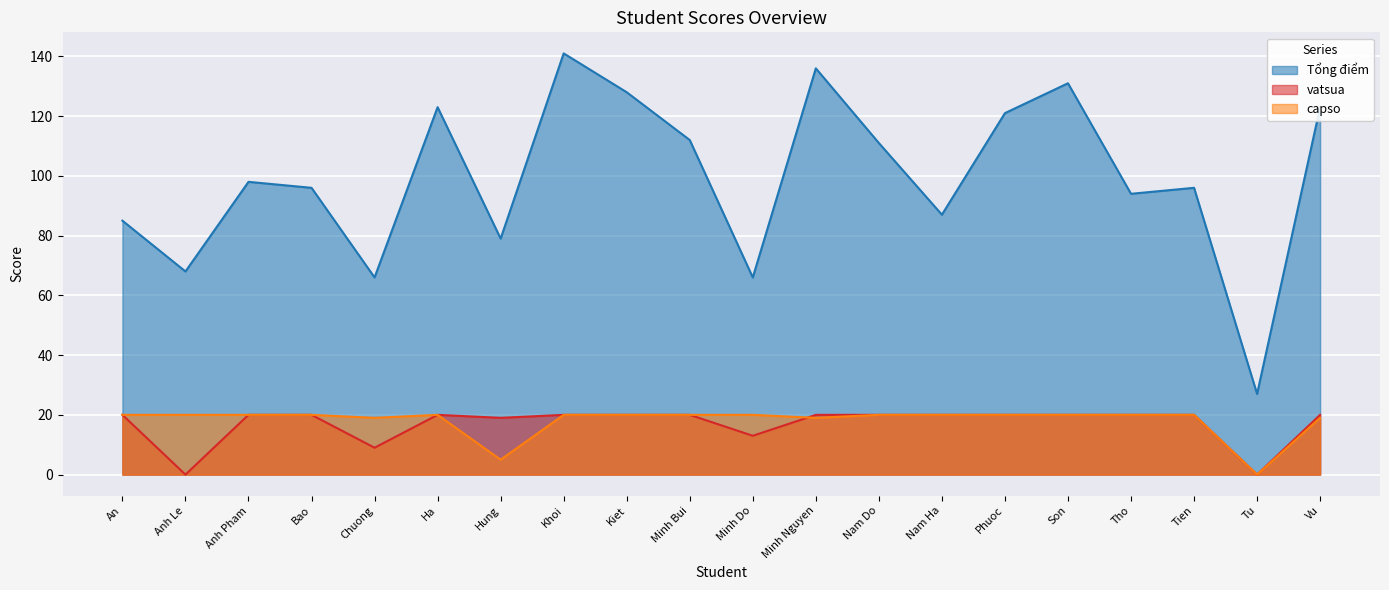

What position from the right is Vu?

1